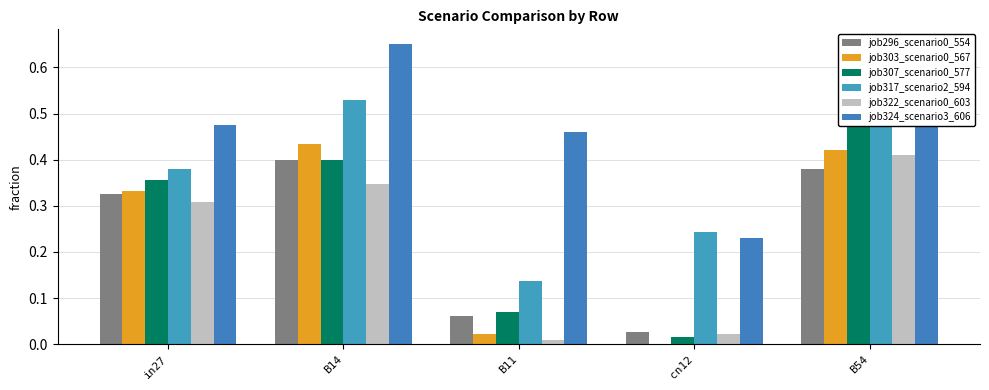

Reading right to left, transcribe all the data shown in this chart.

job296_scenario0_554: 0.4	0.0	0.1	0.4	0.3
job303_scenario0_567: 0.4	0.0	0.0	0.4	0.3
job307_scenario0_577: 0.5	0.0	0.1	0.4	0.4
job317_scenario2_594: 0.6	0.2	0.1	0.5	0.4
job322_scenario0_603: 0.4	0.0	0.0	0.3	0.3
job324_scenario3_606: 0.5	0.2	0.5	0.7	0.5